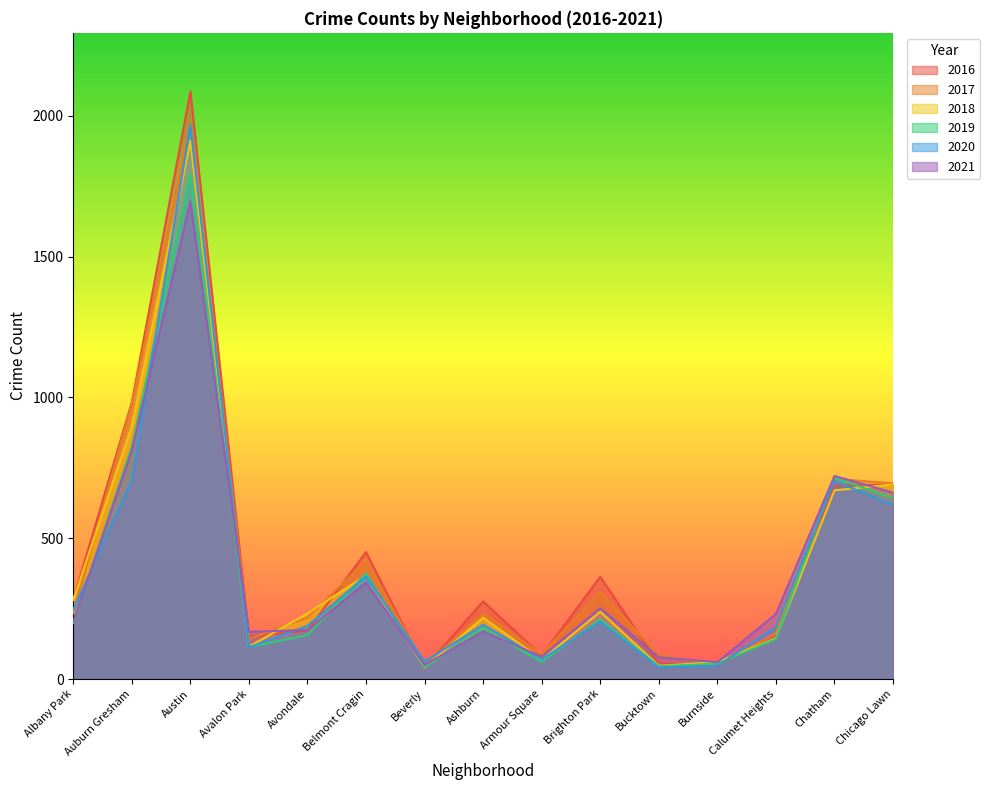

What is the smallest value displayed?

40